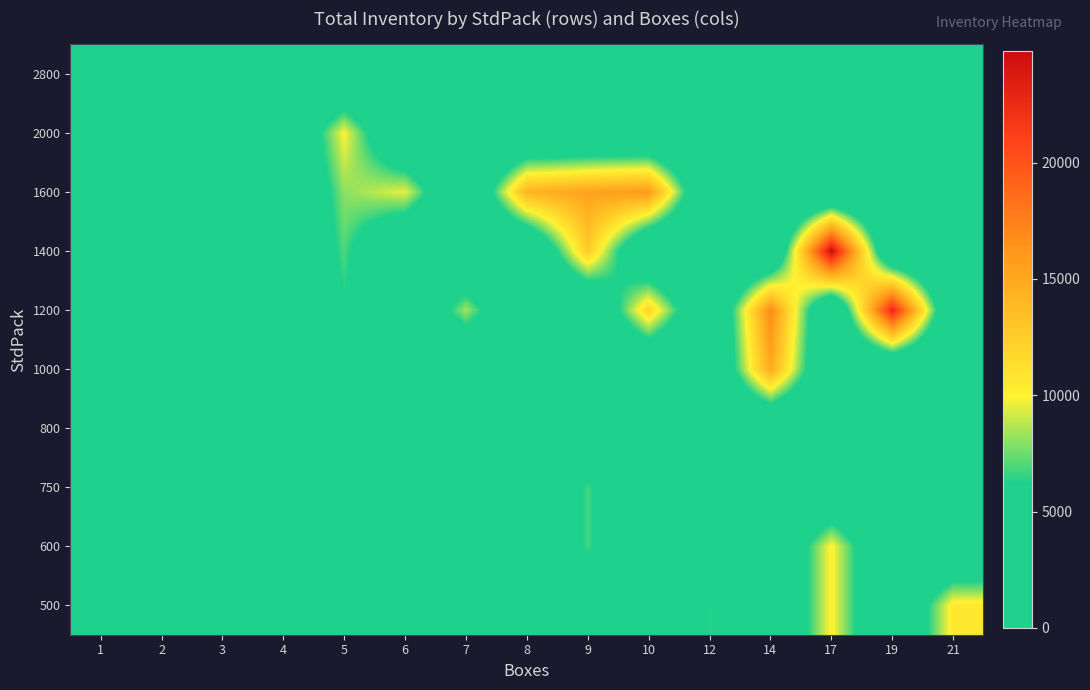

Reading right to left, transcribe all the data shown in this chart.

500: 21=10600	19=0	17=10200	14=0	12=6400	10=0	9=0	8=0	7=0	6=0	5=2550	4=2000	3=0	2=1000	1=0
600: 21=0	19=0	17=10200	14=0	12=0	10=0	9=6800	8=0	7=0	6=0	5=0	4=0	3=0	2=0	1=0
750: 21=0	19=0	17=0	14=0	12=0	10=0	9=6800	8=0	7=0	6=0	5=0	4=0	3=0	2=0	1=0
800: 21=0	19=0	17=0	14=0	12=0	10=0	9=0	8=0	7=0	6=4800	5=4800	4=0	3=0	2=0	1=0
1000: 21=0	19=0	17=0	14=14950	12=0	10=0	9=0	8=0	7=0	6=0	5=5000	4=4000	3=0	2=0	1=0
1200: 21=0	19=22800	17=0	14=16950	12=0	10=12000	9=0	8=0	7=8400	6=0	5=6000	4=0	3=3700	2=0	1=0
1400: 21=0	19=0	17=24800	14=0	12=0	10=0	9=12600	8=0	7=0	6=0	5=7000	4=0	3=0	2=0	1=0
1600: 21=0	19=0	17=0	14=0	12=0	10=16000	9=15400	8=14300	7=0	6=9600	5=8000	4=0	3=4800	2=0	1=0
2000: 21=0	19=0	17=0	14=0	12=0	10=0	9=0	8=0	7=0	6=0	5=10000	4=0	3=0	2=0	1=0
2800: 21=0	19=0	17=0	14=0	12=0	10=0	9=0	8=0	7=0	6=0	5=0	4=0	3=0	2=0	1=2800